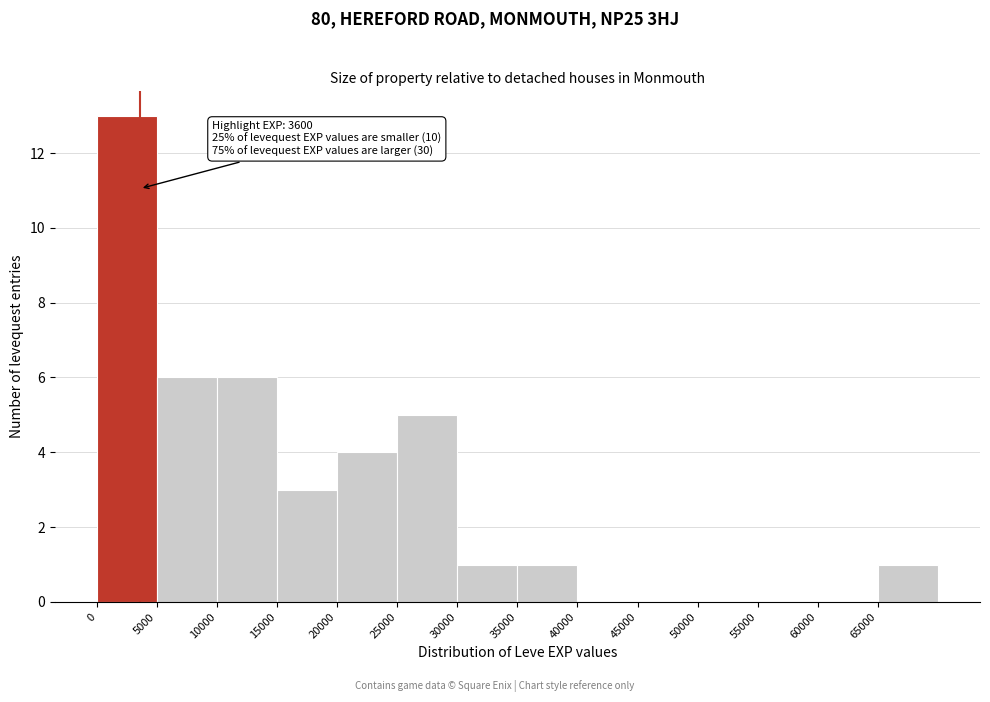

Over which range of the x-axis is the bar tallest?

0 to 5000